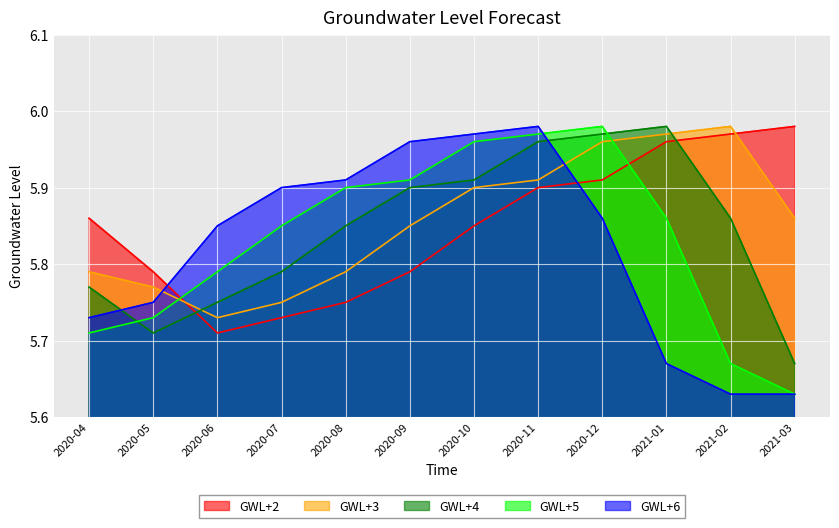

Which series has the widest spread of values?

GWL+5